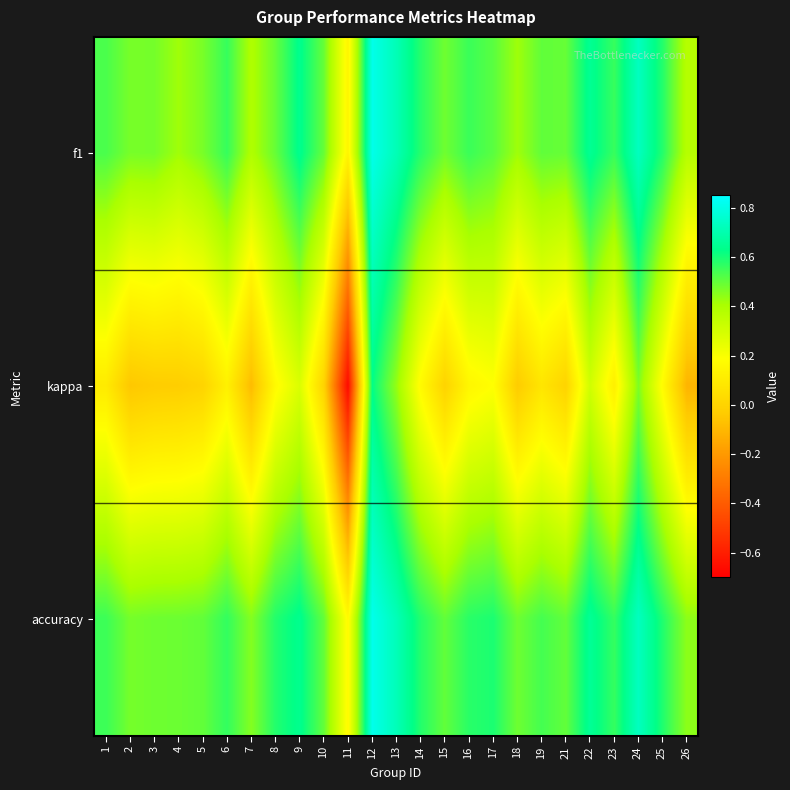

Reading left to right, transcribe all the data shown in this chart.

f1: 1=0.5	2=0.5	3=0.5	4=0.4	5=0.5	6=0.6	7=0.4	8=0.5	9=0.6	10=0.5	11=0.1	12=0.8	13=0.7	14=0.6	15=0.5	16=0.6	17=0.5	18=0.4	19=0.5	21=0.5	22=0.6	23=0.6	24=0.7	25=0.6	26=0.4
kappa: 1=0.1	2=-0.1	3=-0.0	4=-0.0	5=0.0	6=0.1	7=-0.1	8=0.2	9=0.3	10=0.0	11=-0.7	12=0.6	13=0.4	14=0.2	15=0.0	16=0.2	17=0.2	18=-0.0	19=0.1	21=0.0	22=0.3	23=0.1	24=0.5	25=0.2	26=-0.1
accuracy: 1=0.6	2=0.5	3=0.5	4=0.5	5=0.5	6=0.6	7=0.5	8=0.6	9=0.6	10=0.5	11=0.2	12=0.8	13=0.7	14=0.6	15=0.5	16=0.6	17=0.6	18=0.5	19=0.5	21=0.5	22=0.7	23=0.6	24=0.7	25=0.6	26=0.4